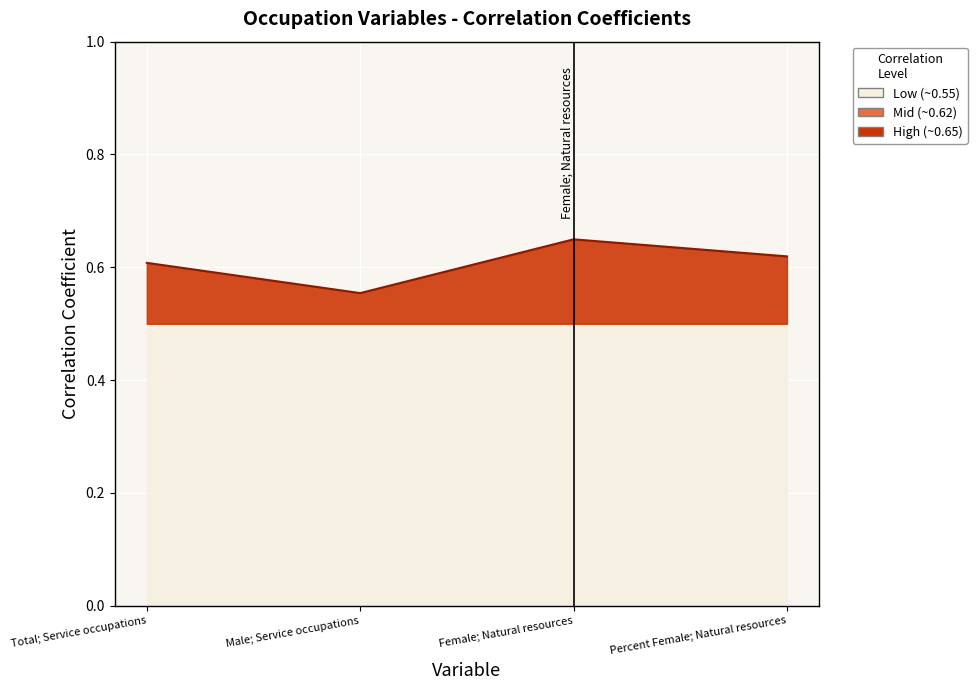

Which category has the lowest value across all series?

Male; Service occupations